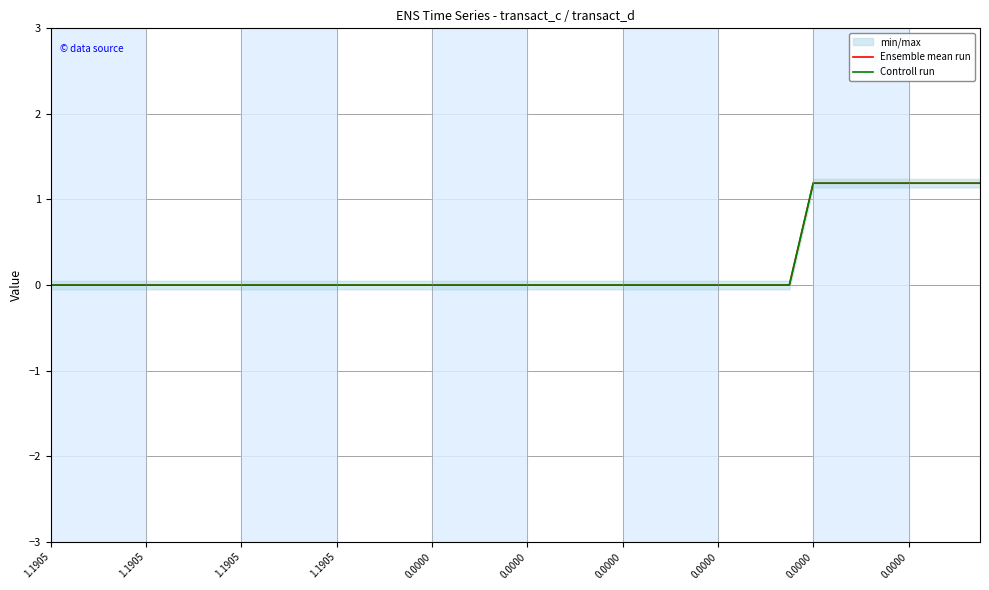

How many lines are shown in the chart?

2